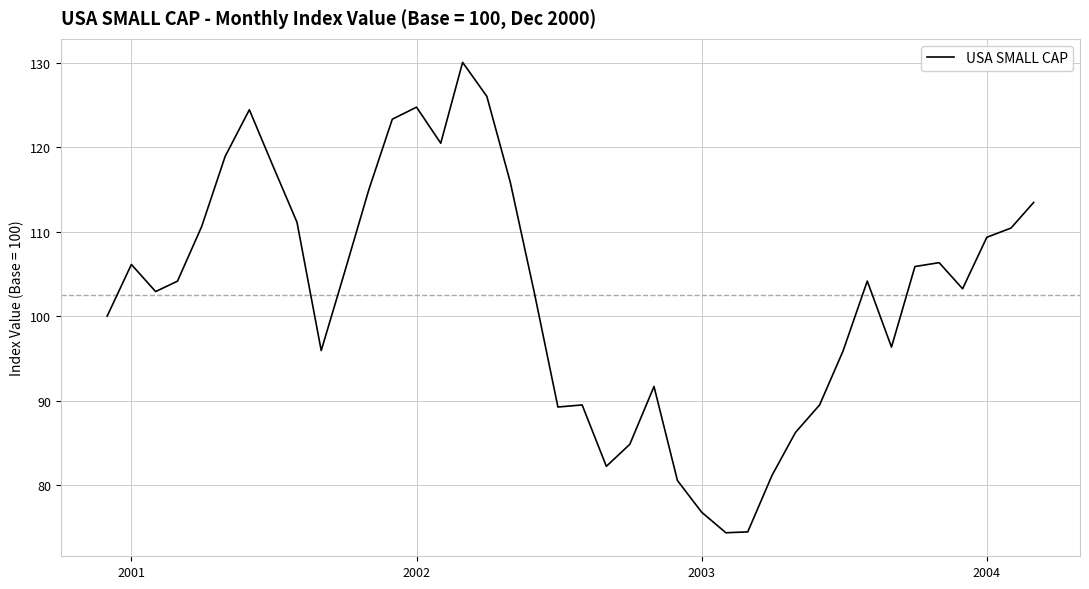

What is the maximum value shown in the chart?

130.1